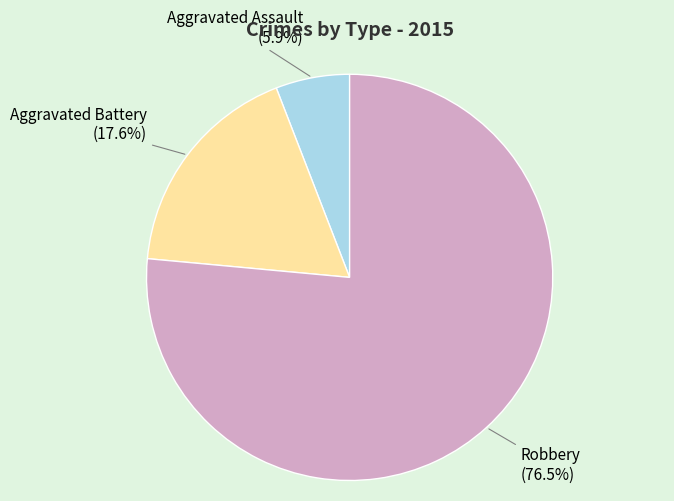

Does any single category account for the majority?

Yes